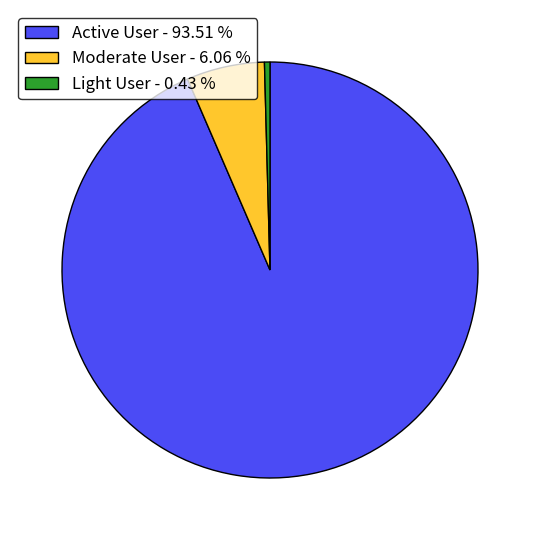

Which has a higher value, Active User - 93.51 % or Light User - 0.43 %?

Active User - 93.51 %